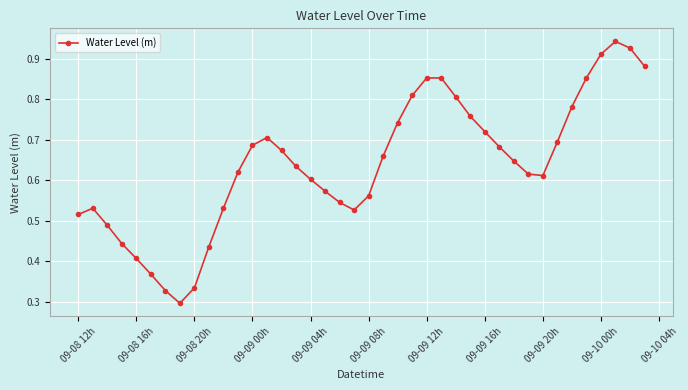

What is the sum of all values?

25.6